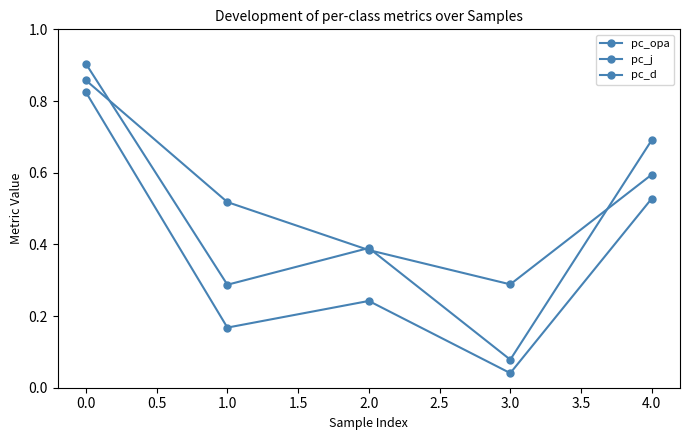

What is the value of the pc_d point at the 3rd from the left?

0.4